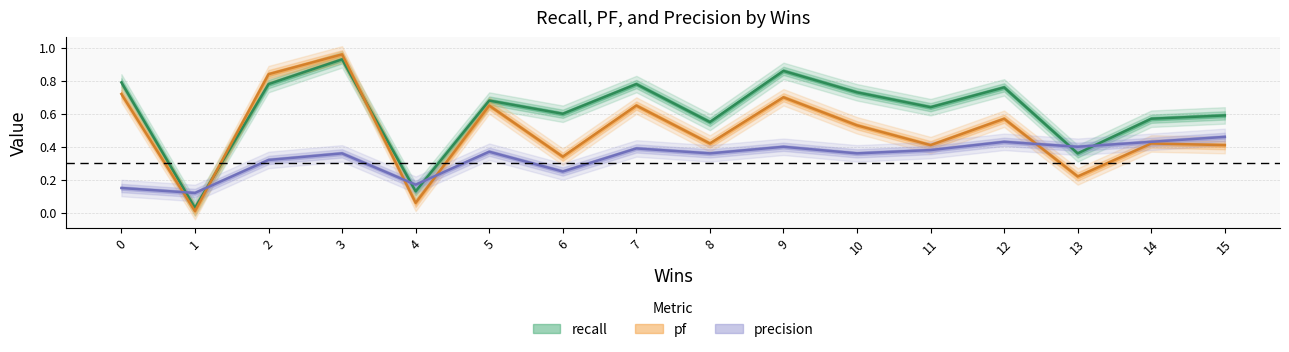

True or false: pf has a value of 0.3 at 4.

False